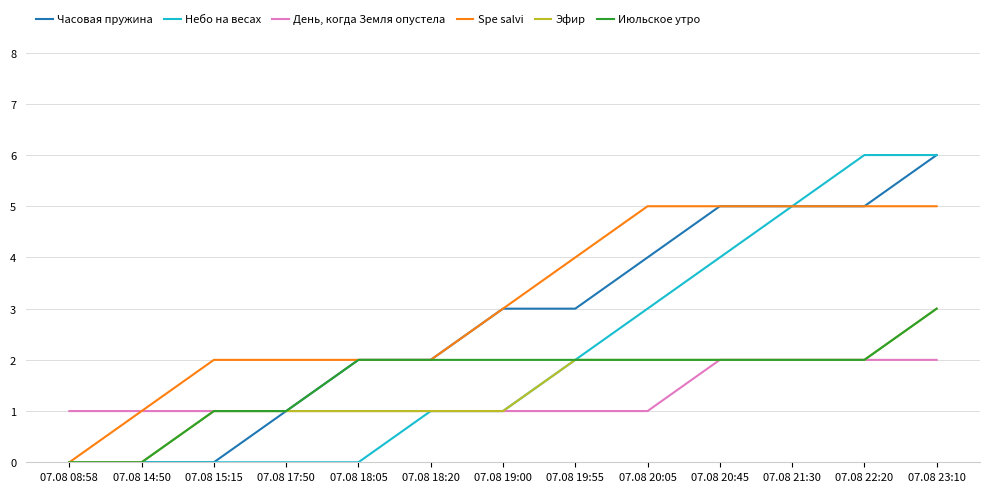

What is the spread (max minus min) of values at 07.08 17:50?

2